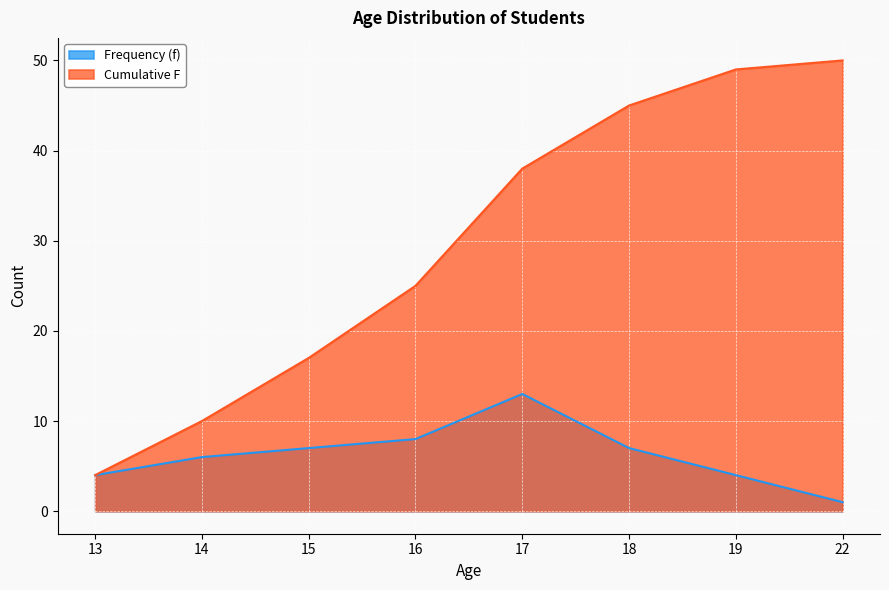

Rank the categories by Frequency (f) value from lowest to highest.

22, 13, 19, 14, 15, 18, 16, 17